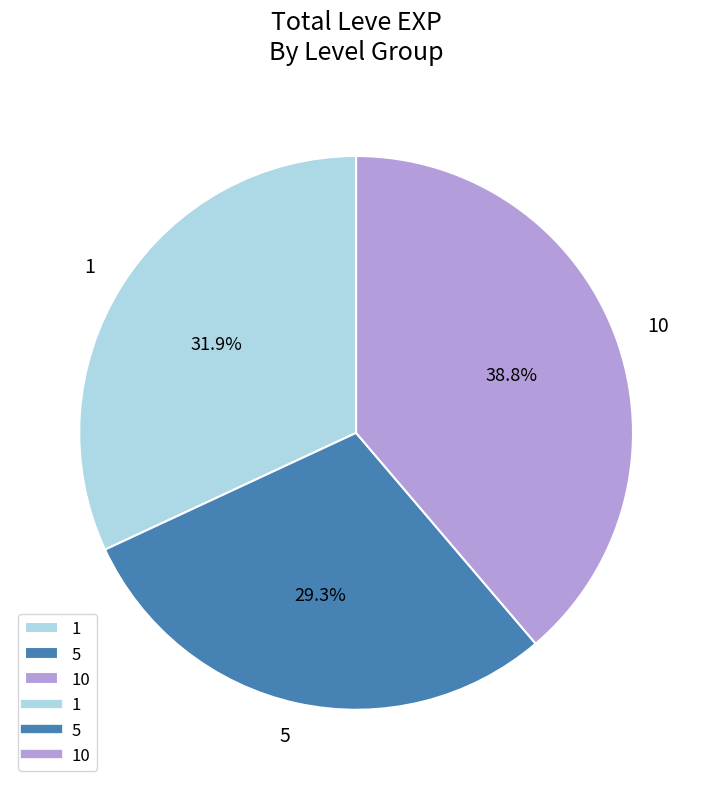

Which category has the biggest portion of the pie?

10